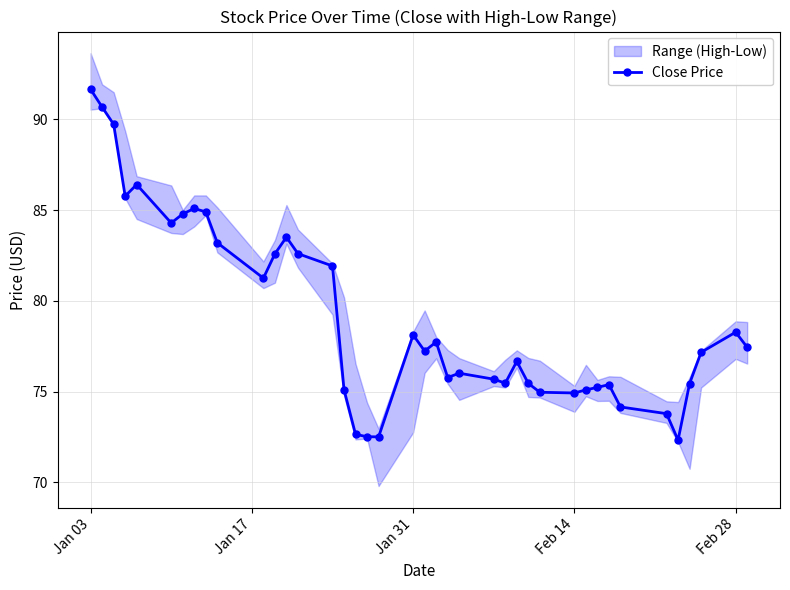

What is the smallest value displayed?

72.3